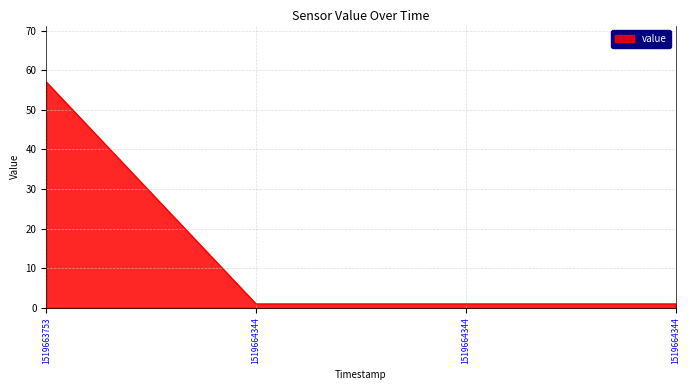

What is the difference between the values at 1519664344 and 1519663753?

56